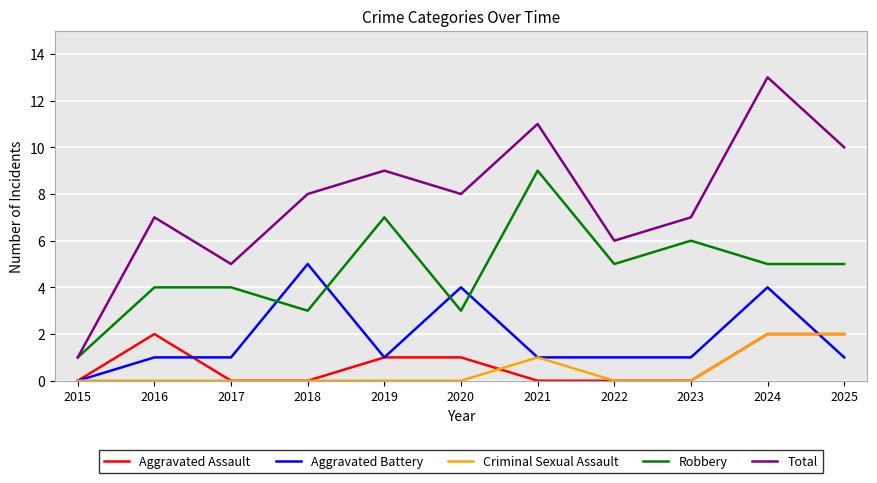

What is the average value of the Aggravated Assault series?

1